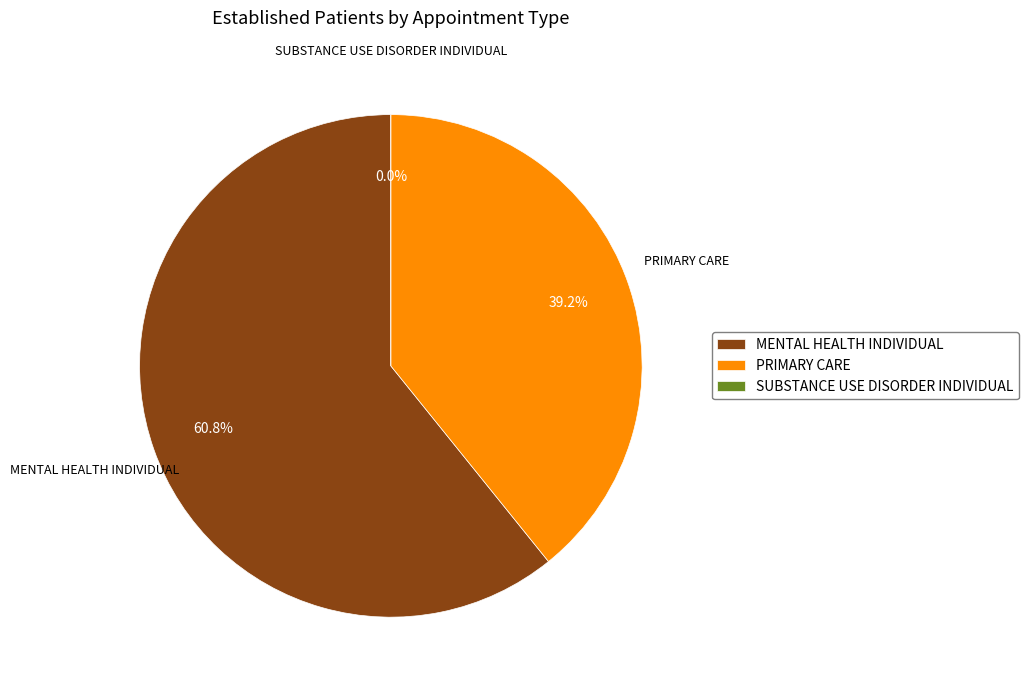

Which has a higher value, MENTAL HEALTH INDIVIDUAL or SUBSTANCE USE DISORDER INDIVIDUAL?

MENTAL HEALTH INDIVIDUAL